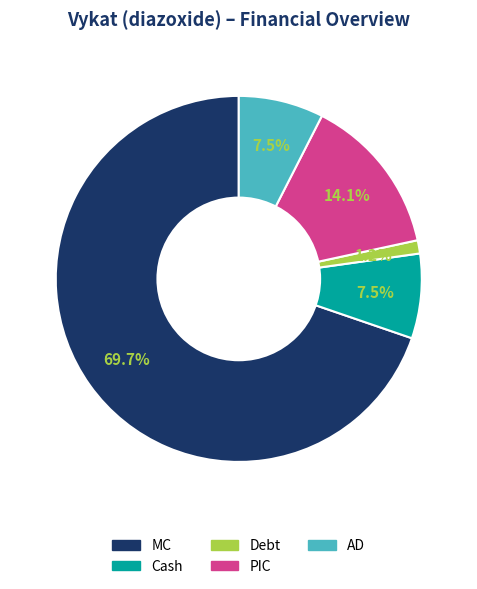

Is there a majority slice in this chart?

Yes